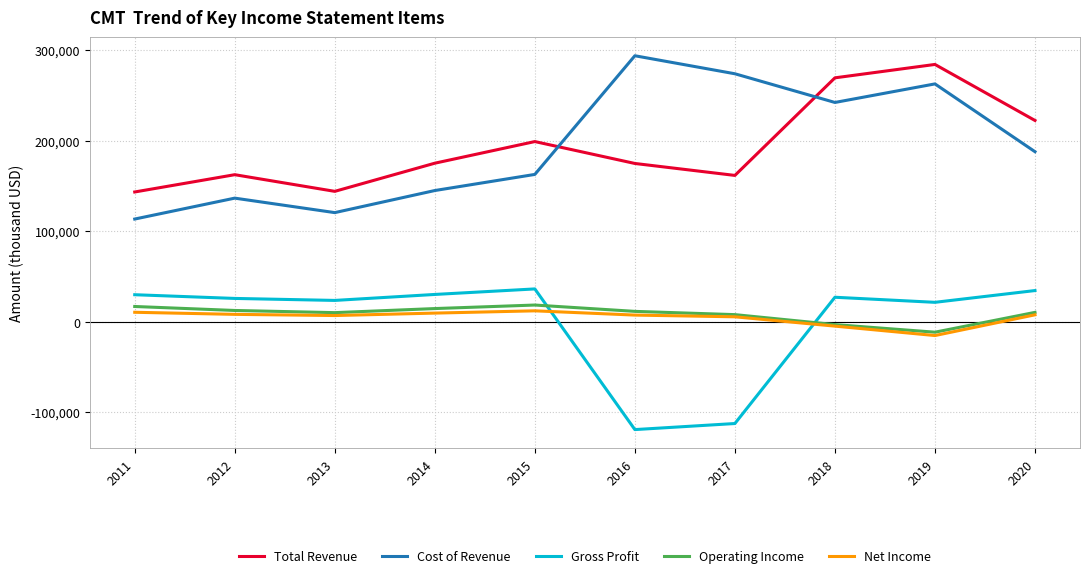

Where does the Gross Profit series first go above 27100?

2011